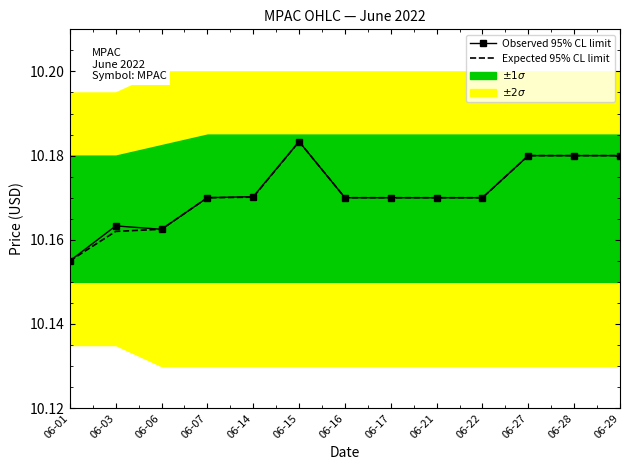

At which label is Expected 95% CL limit closest to 10?

06-01